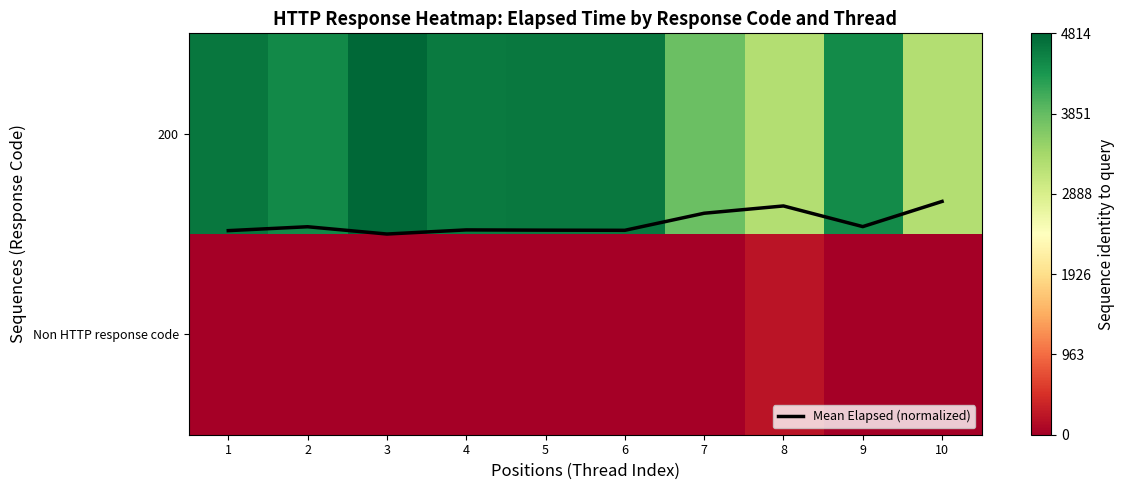

What is the average value of the 200 series?

4257.7